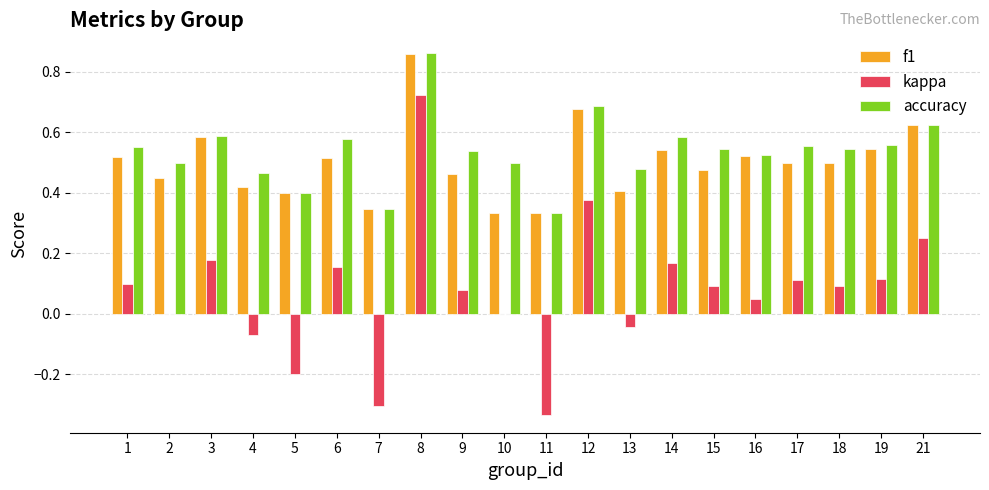

At which label is accuracy closest to 0?

11